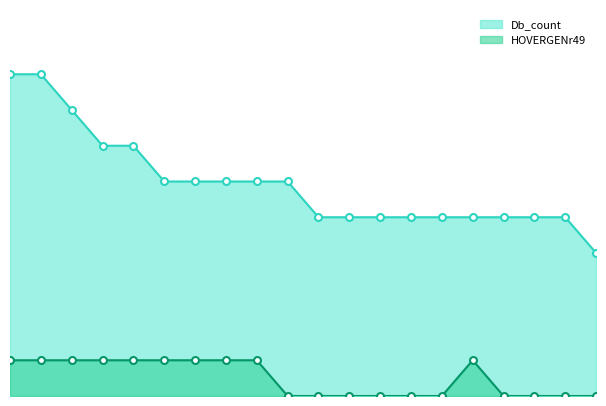

What is the value of the HOVERGENr49 point at the 1st from the left?

1